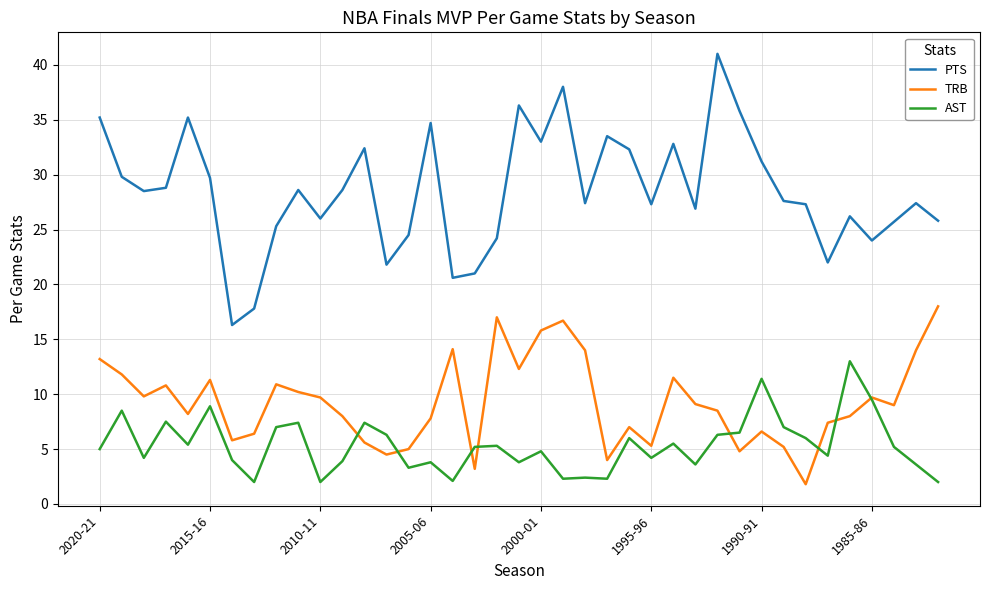

Which series has the widest spread of values?

PTS